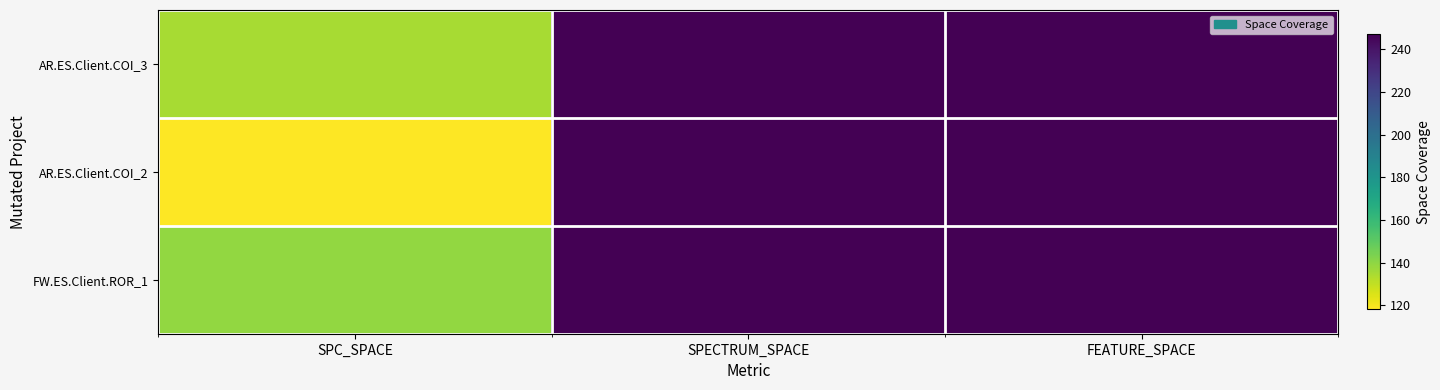

Reading right to left, what are all the values shown in this chart?

AR.ES.Client.COI_3: FEATURE_SPACE=247	SPECTRUM_SPACE=247	SPC_SPACE=135
AR.ES.Client.COI_2: FEATURE_SPACE=247	SPECTRUM_SPACE=247	SPC_SPACE=118
FW.ES.Client.ROR_1: FEATURE_SPACE=247	SPECTRUM_SPACE=247	SPC_SPACE=139